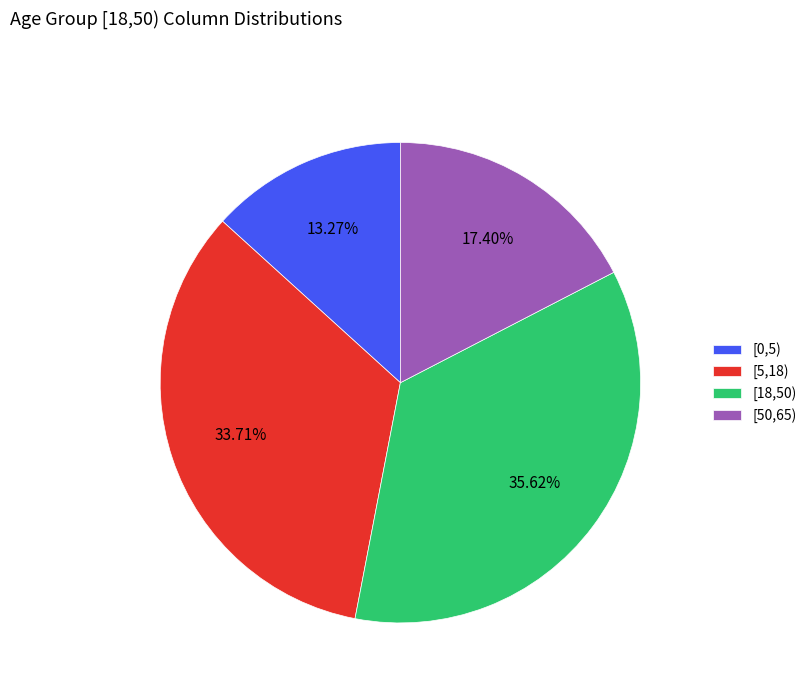

Count the number of slices in the pie.

4